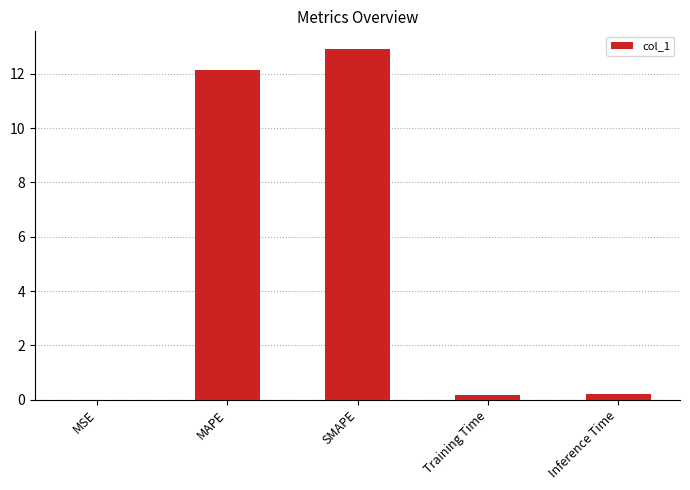

What is the sum of all values?

25.4